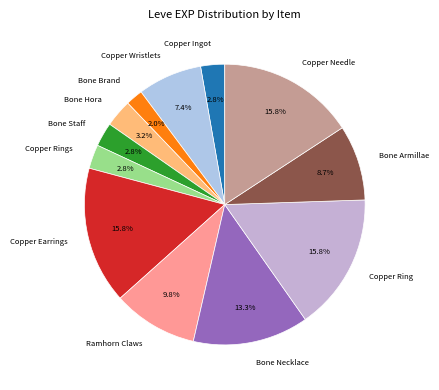

Which slice is the smallest?

Bone Brand